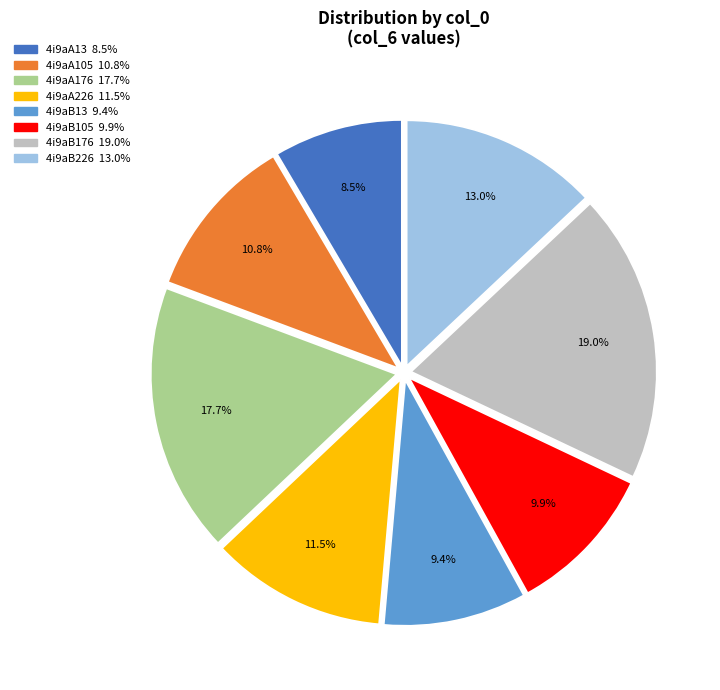

Does any single category account for the majority?

No